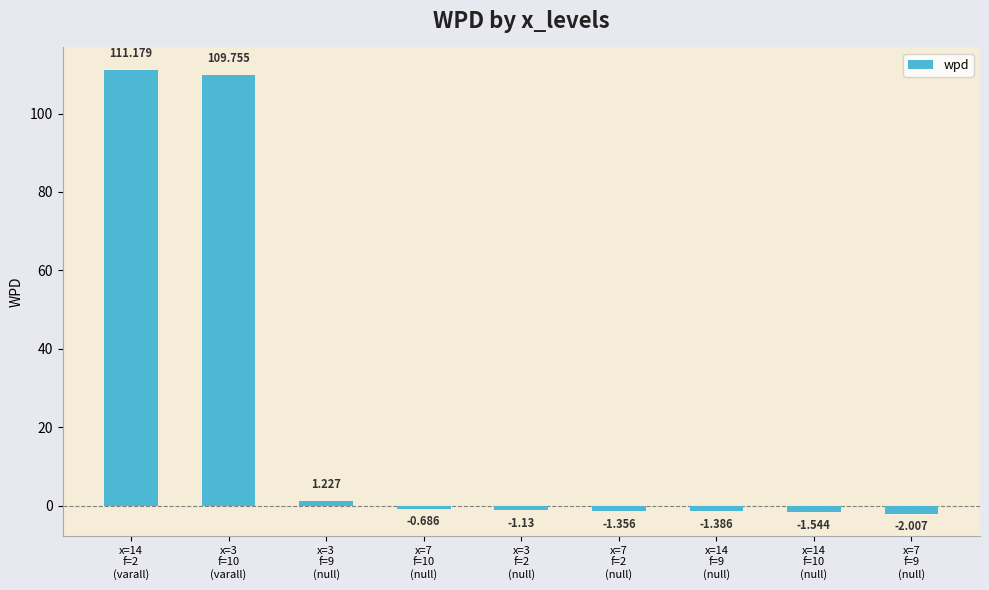

What is the difference between the second highest and second lowest values?

111.3